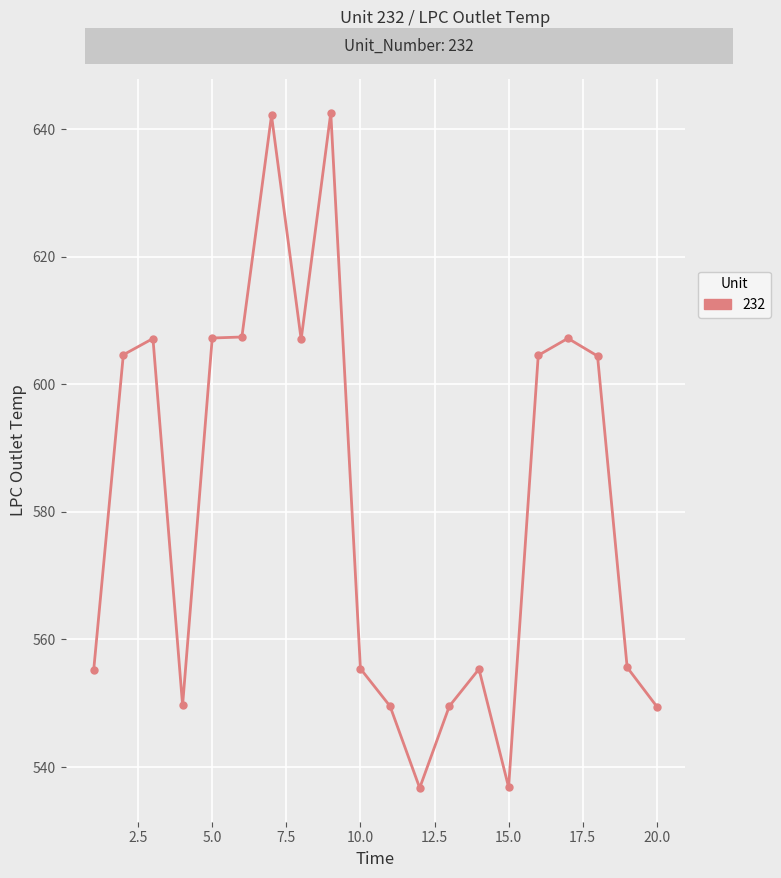

What is the average value?

581.4